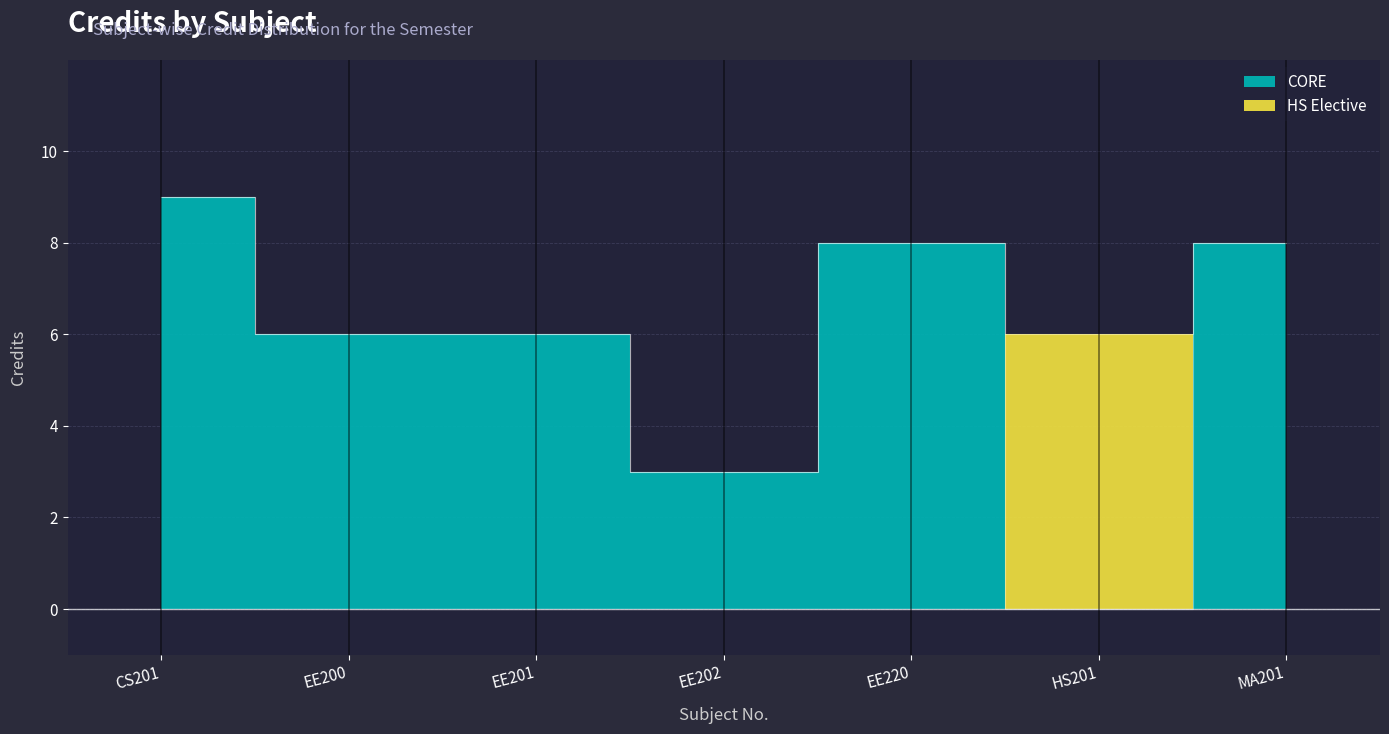

Where is the data nearest to the value 6?

EE200